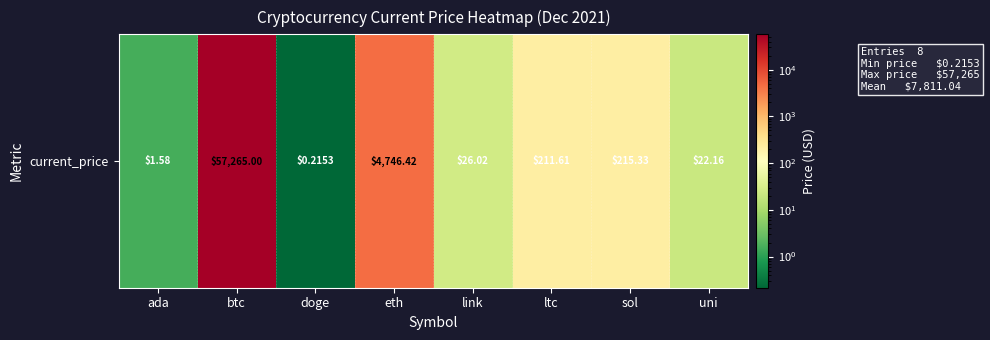

The value at eth is 4746.4. True or false?

True